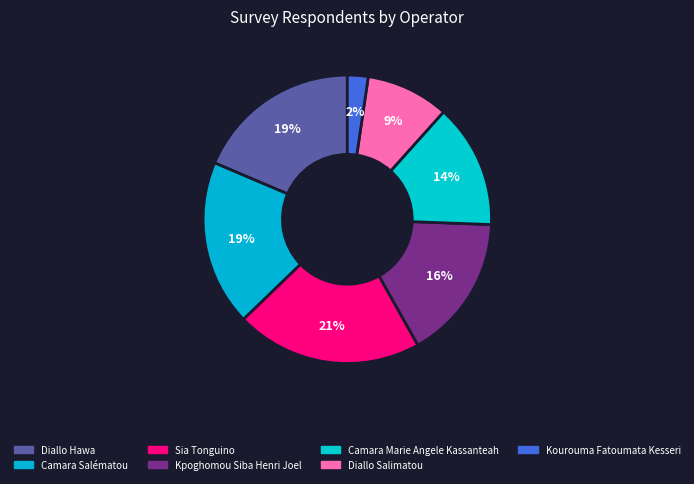

To the nearest percent, what percentage of the pie is Kpoghomou Siba Henri Joel?

16%